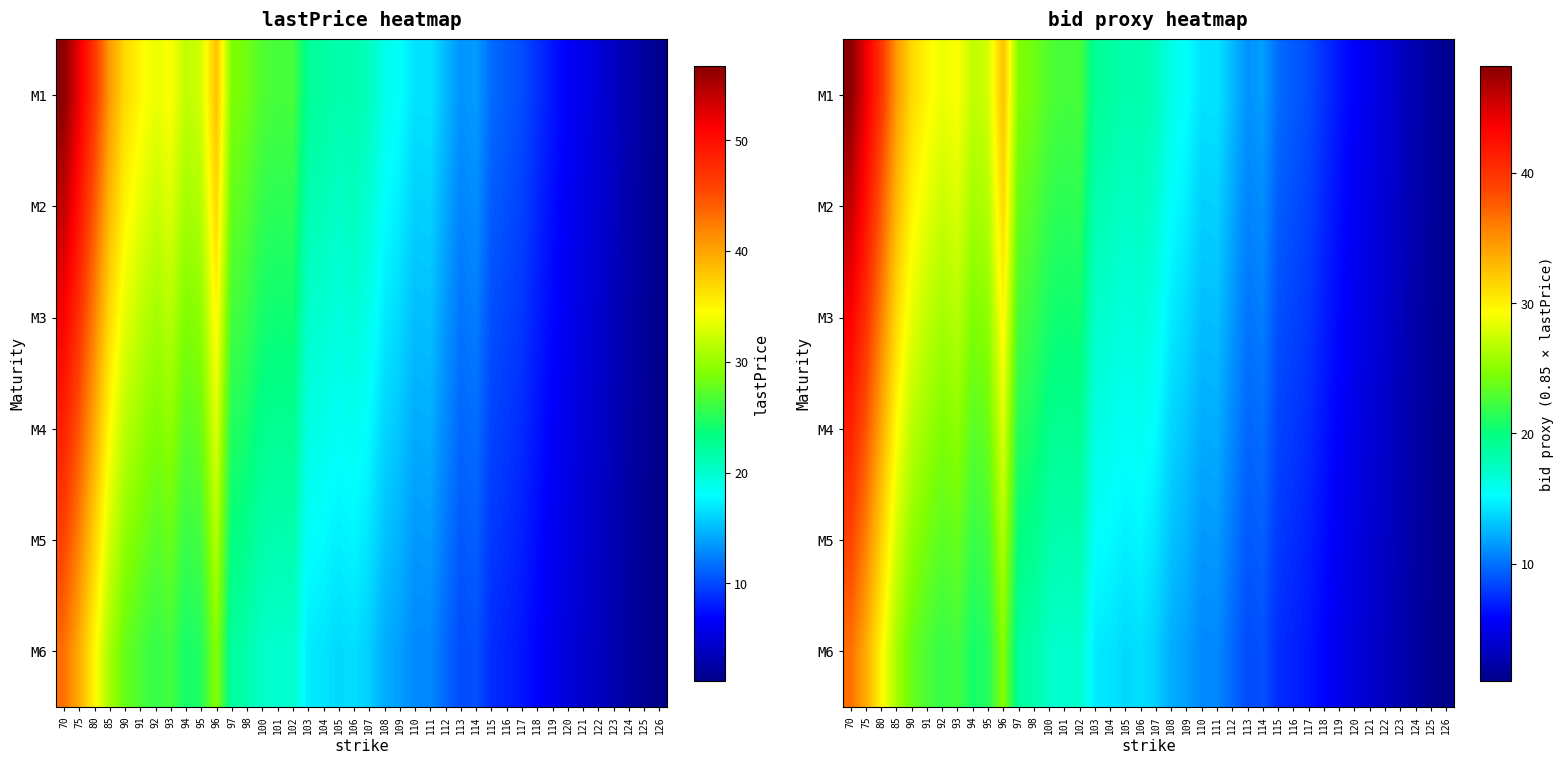

What is the total value across all series at 100?

120.4